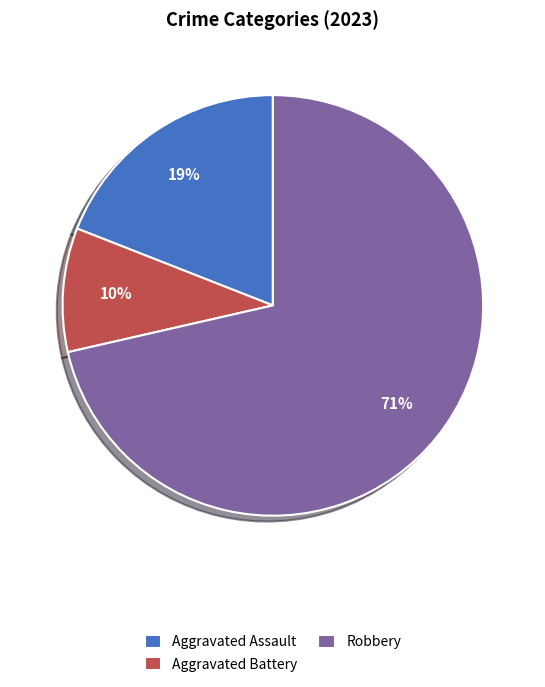

True or false: Aggravated Assault accounts for 19% of the total.

True